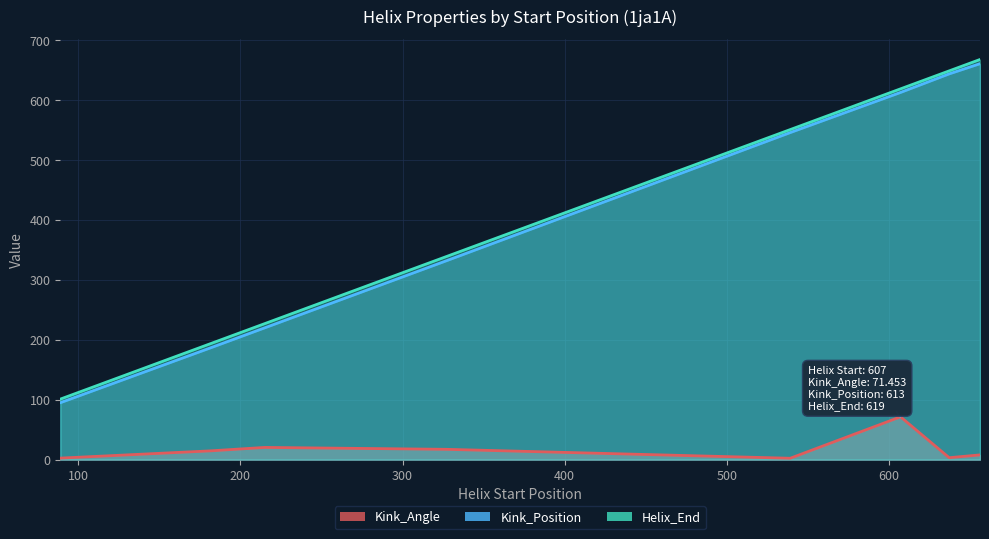

What is the lowest value of the Kink_Angle series?

2.3